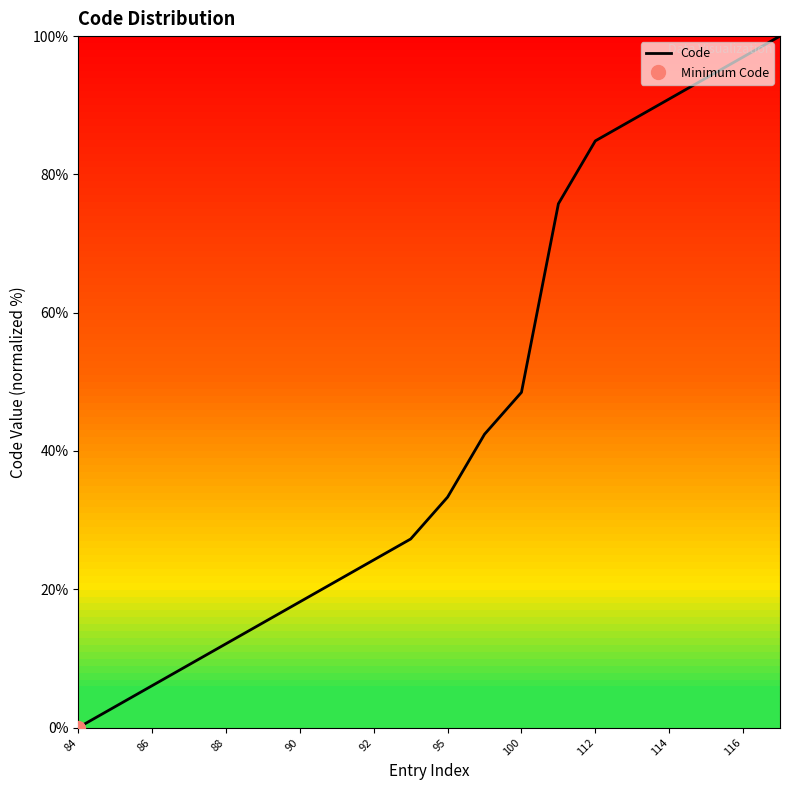

What is the greatest value displayed?

100.0